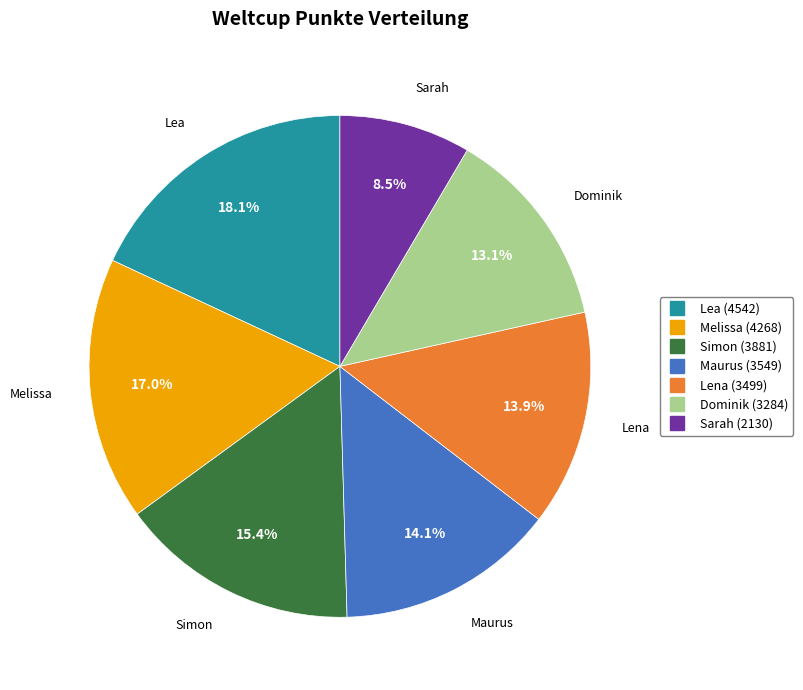

To the nearest percent, what portion does Maurus represent?

14%